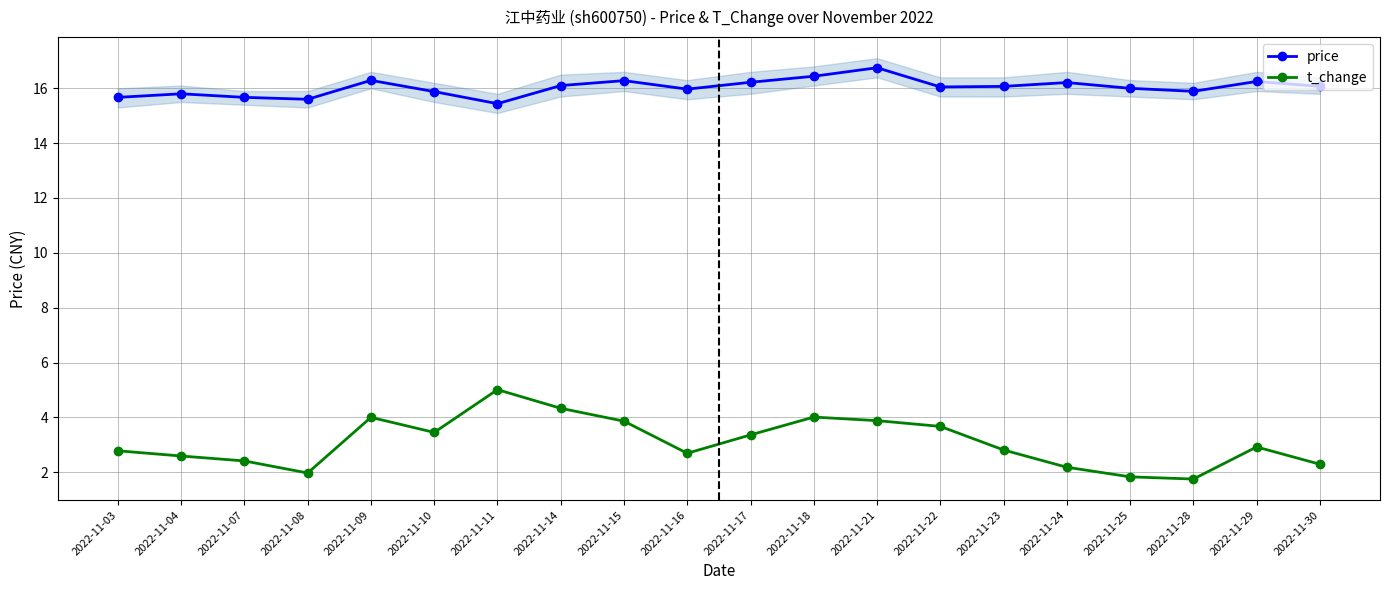

What is the difference between the price values at 2022-11-17 and 2022-11-30?

0.1